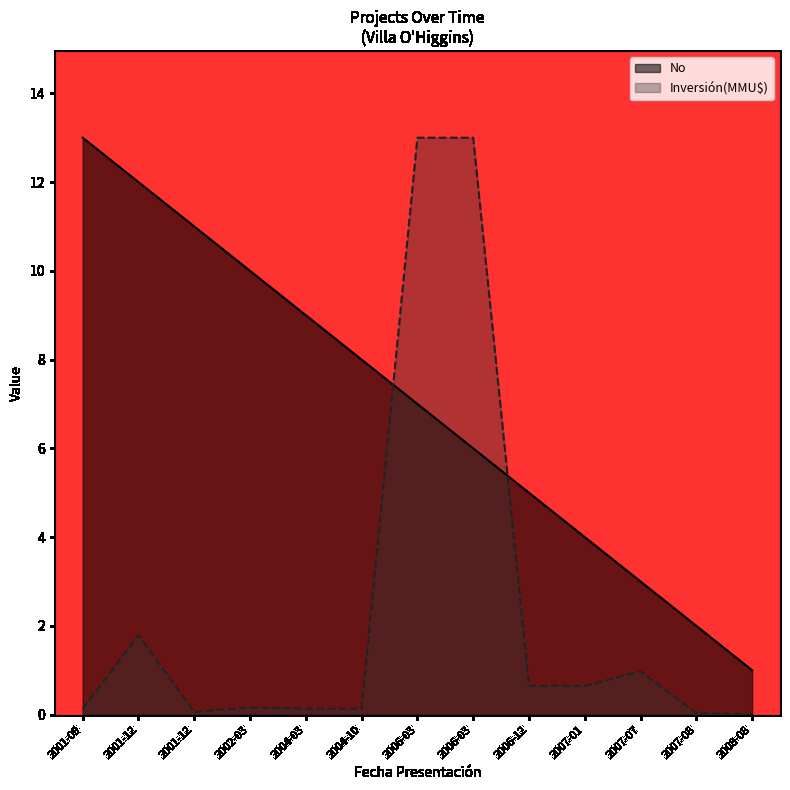

What is the difference between the maximum and minimum values in the No series?

12.0